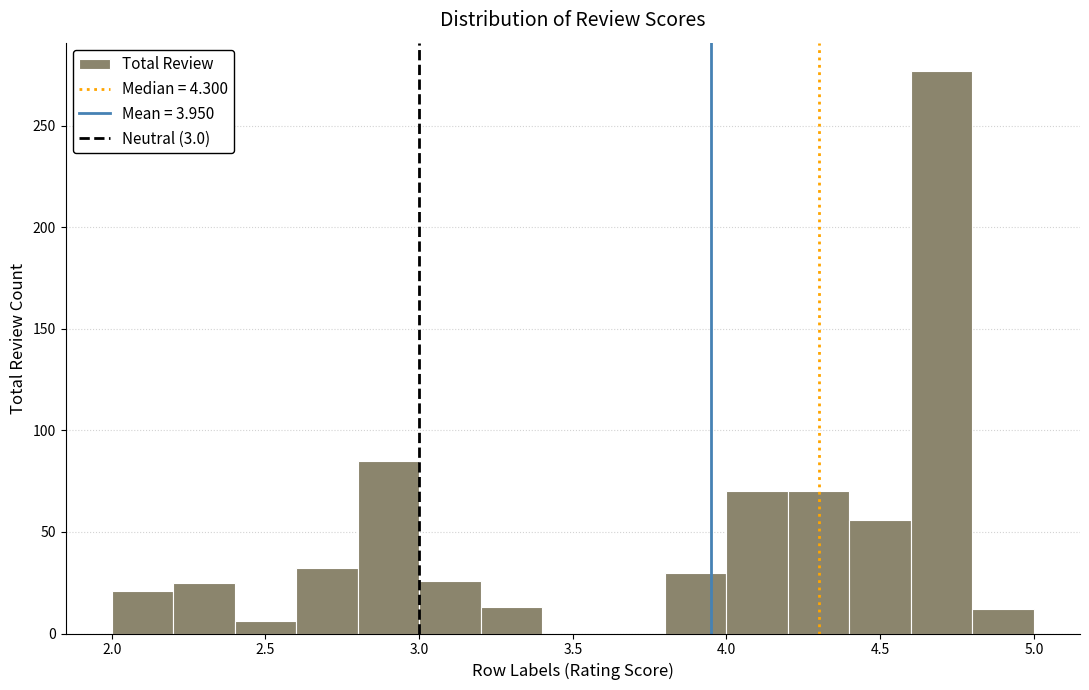

What is the height of the bar covering 2.6 to 2.8 on the x-axis? The values are not printed on the chart, so give them approximately, as read against the axis.

30